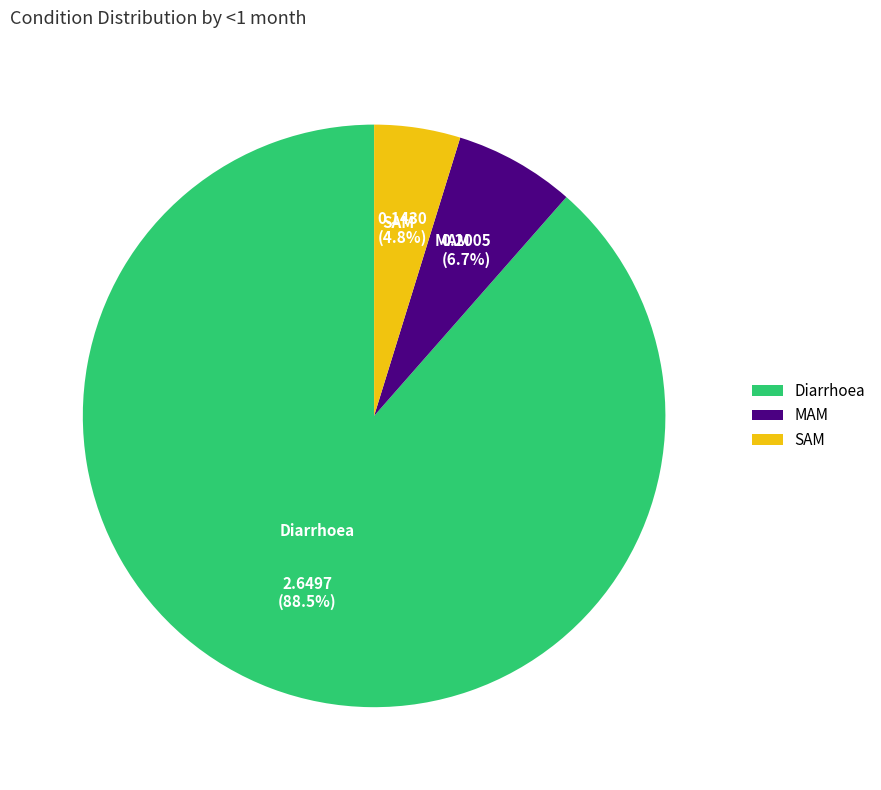

How many slices are in this pie chart?

3